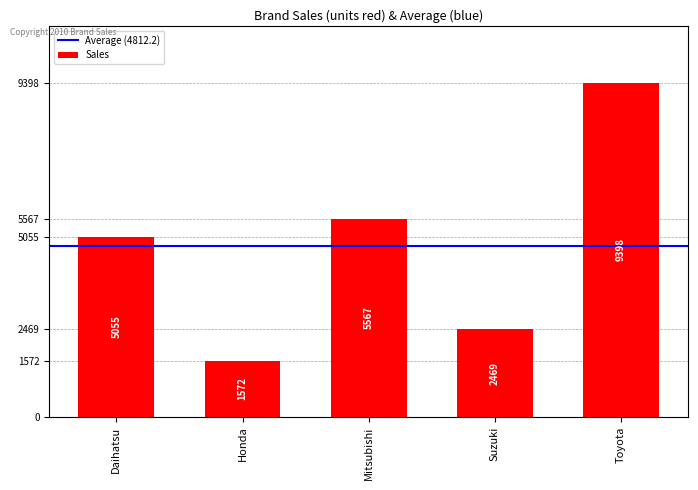

What is the label of the 4th bar from the right?

Honda